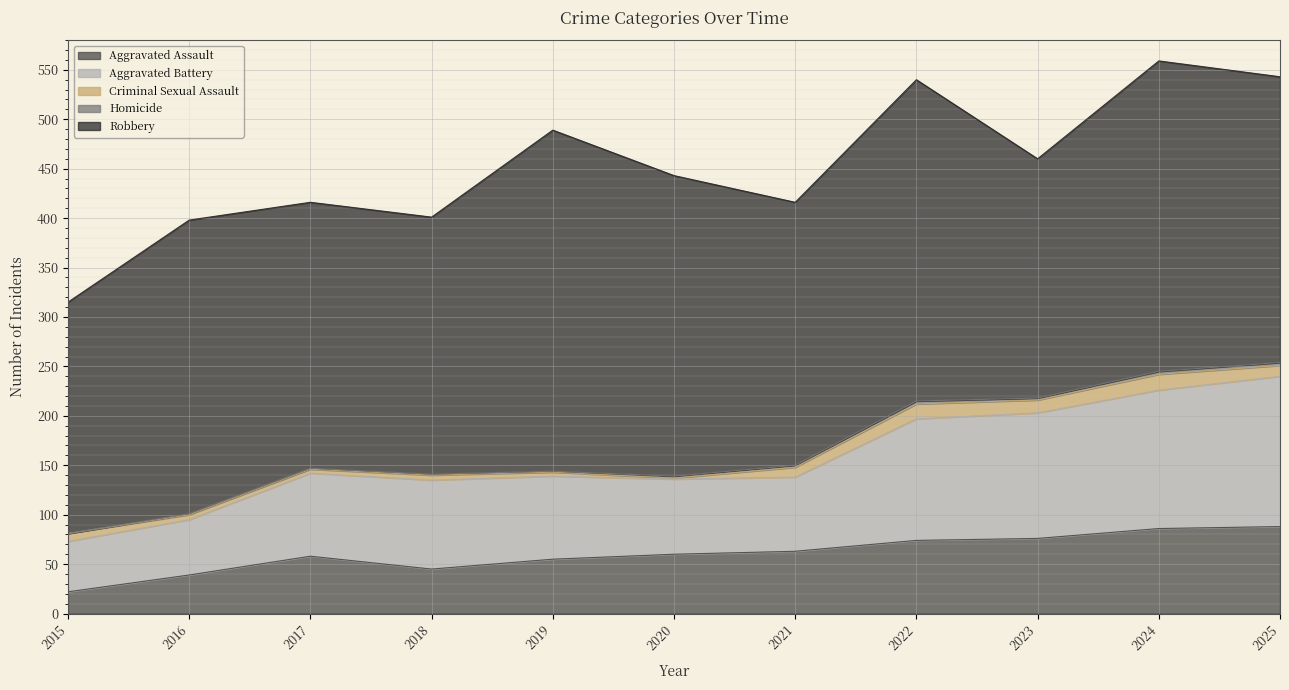

At which label does Robbery first exceed 289?

2016